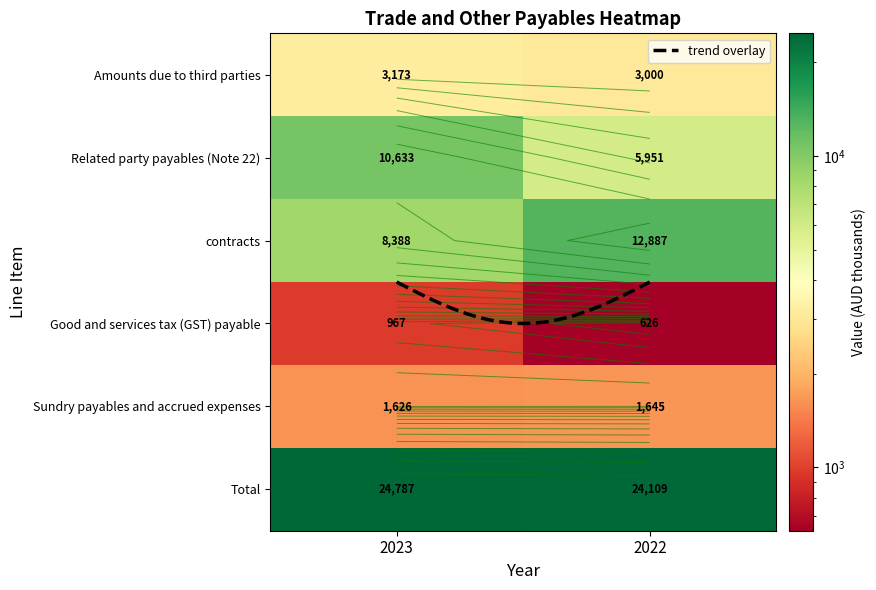

How many data points in Amounts due to third parties are less than 3173?

1